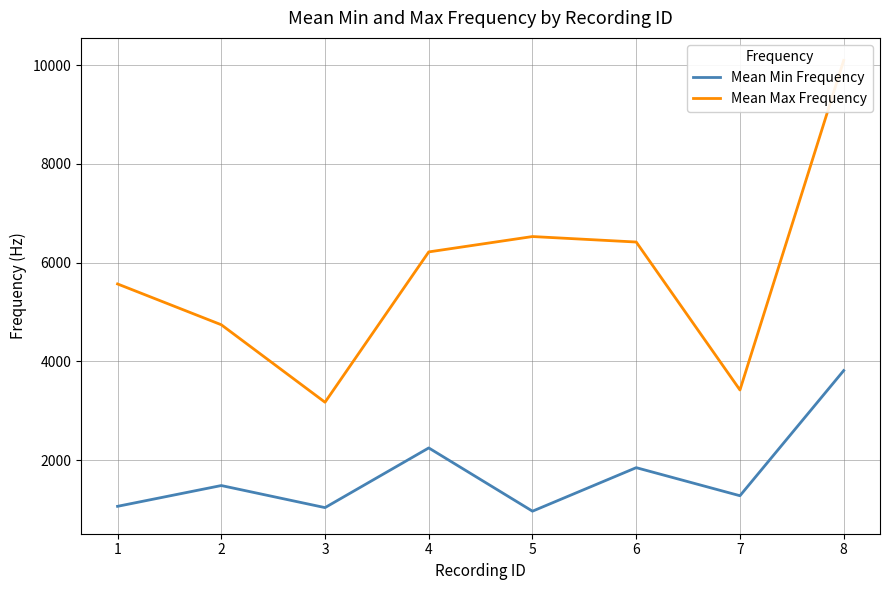

Which has a higher value, 3 or 2?

2